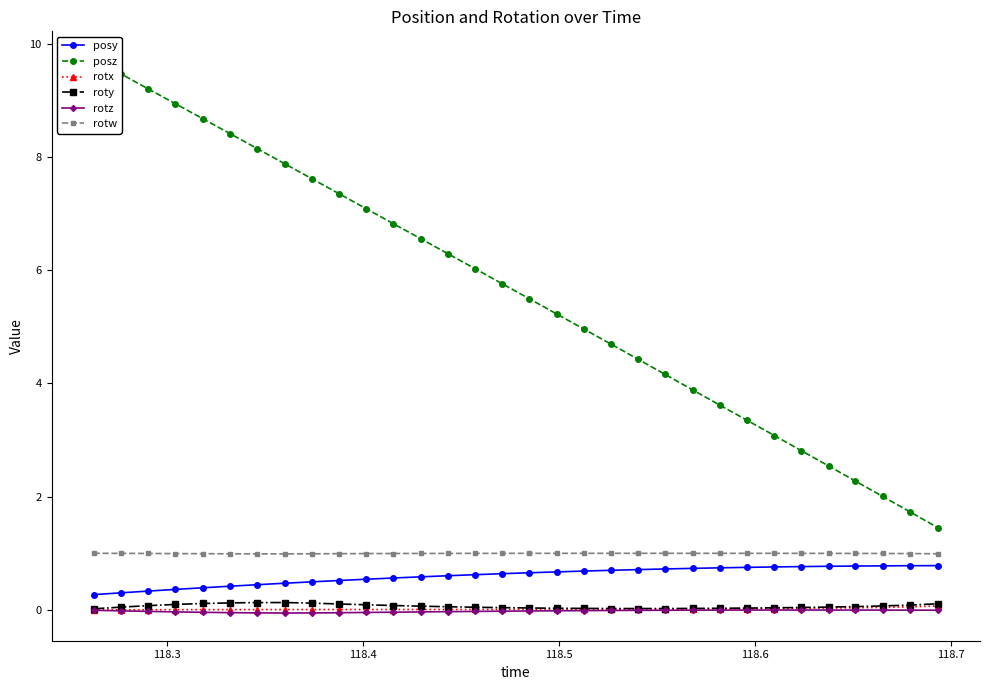

How many data points in posz are above 5?

18